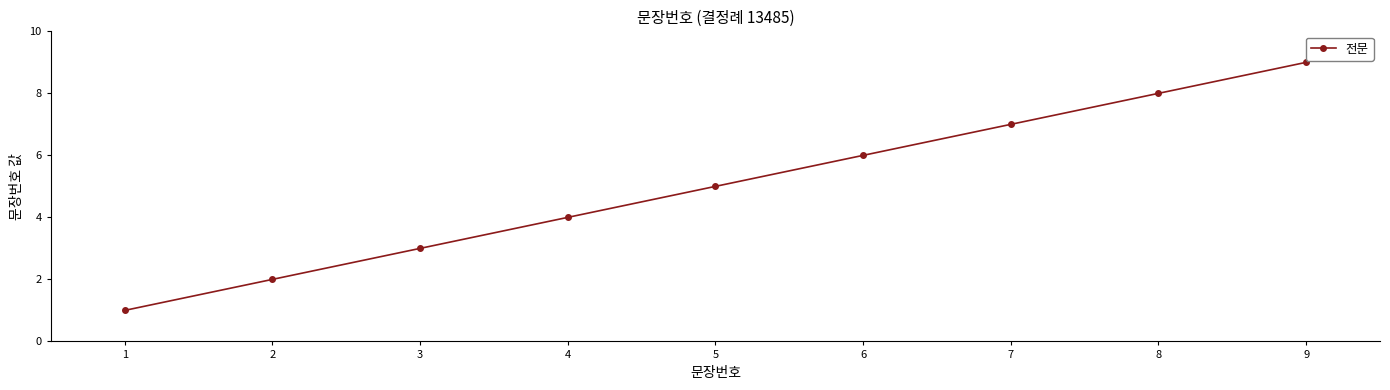

What is the change in value from 4 to 9?

+5